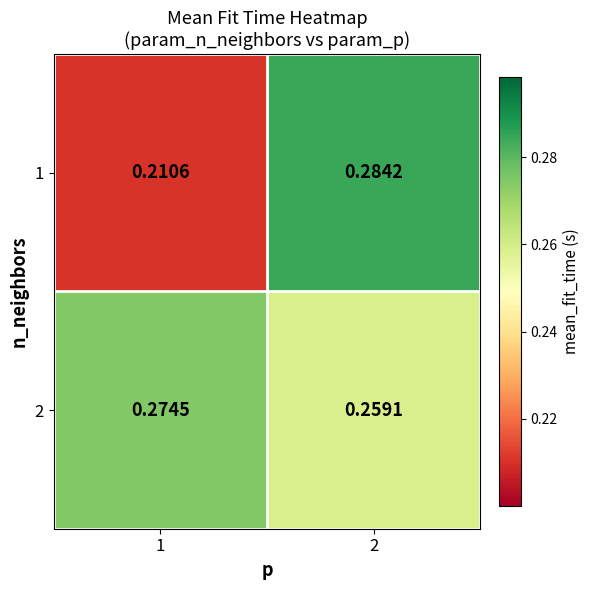

At how many categories does at least one series exceed 0?

2